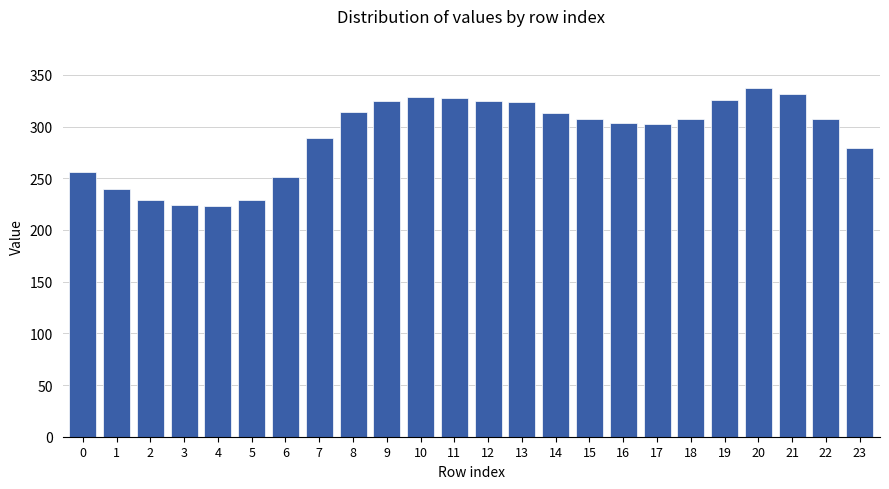

What is the change in value from 15 to 23?

-27.7